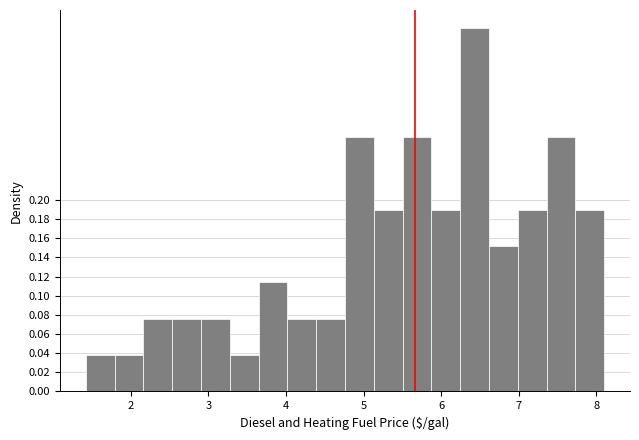

Around what value on the x-axis is the tallest bar? Give the approximate position of its centre, as read against the axis.

6.4